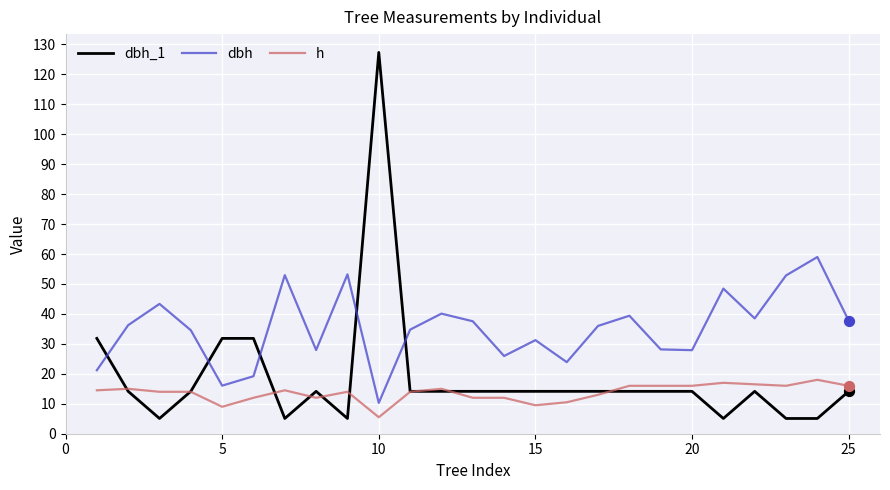

Which series has the largest total across all categories?

dbh